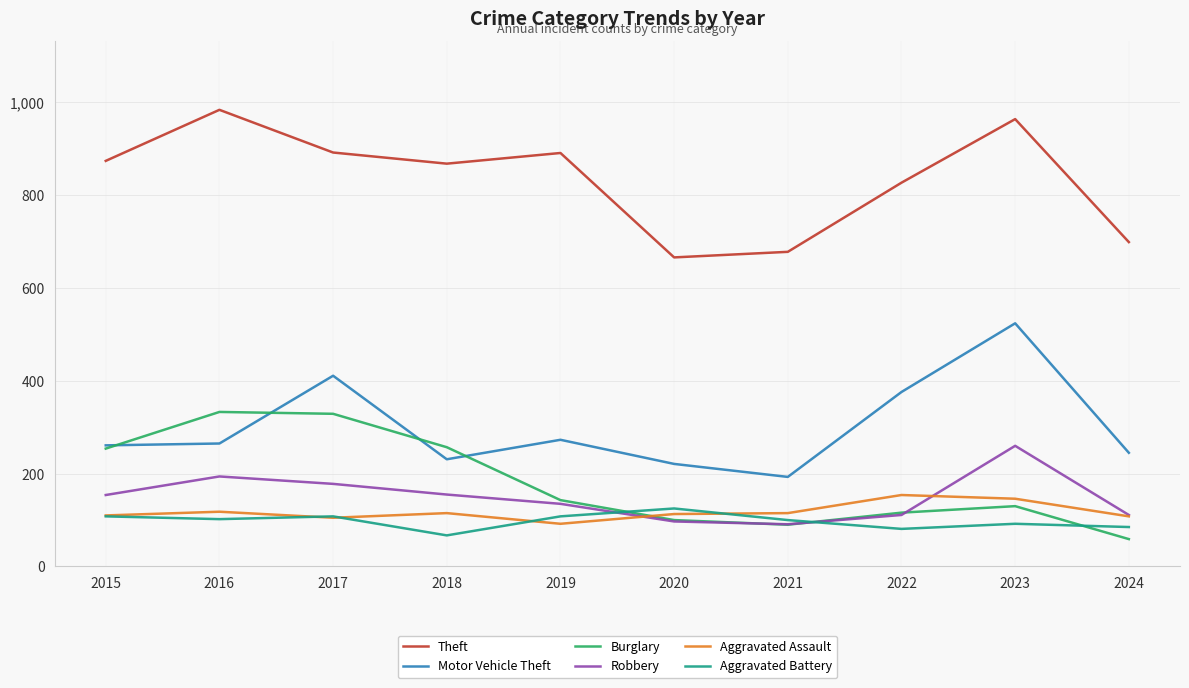

At which label does Aggravated Battery first exceed 102?

2015